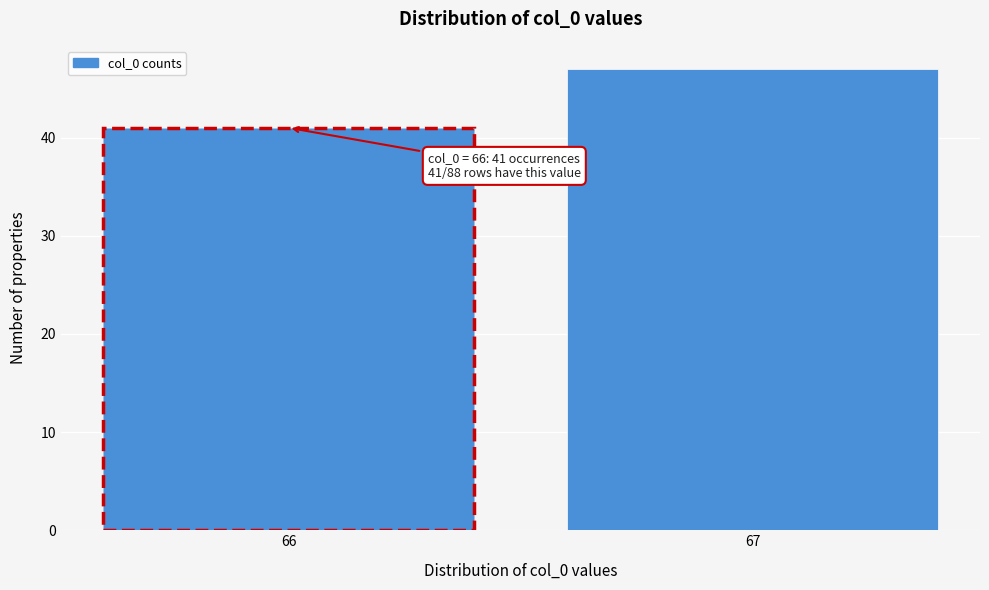

Reading left to right, transcribe all the data shown in this chart.

41	47